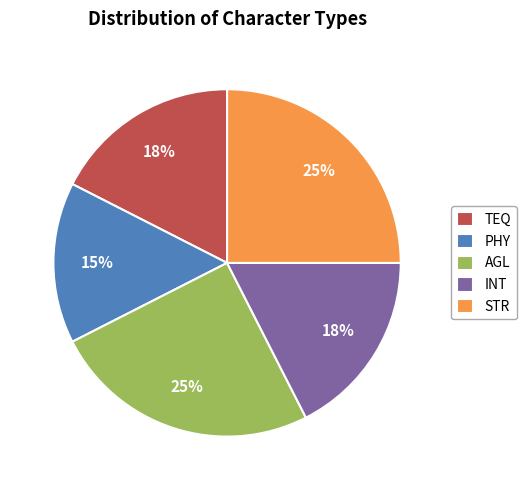

Is the sum of AGL and TEQ greater than half?

No